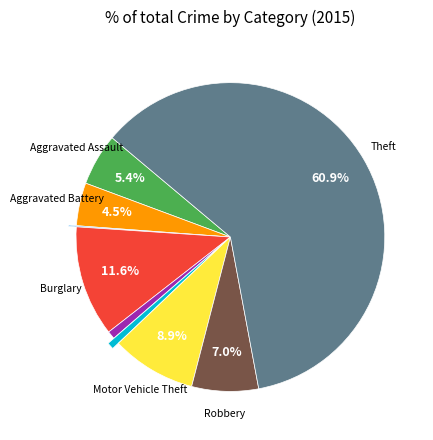

Is there any slice that represents more than half of the pie?

Yes